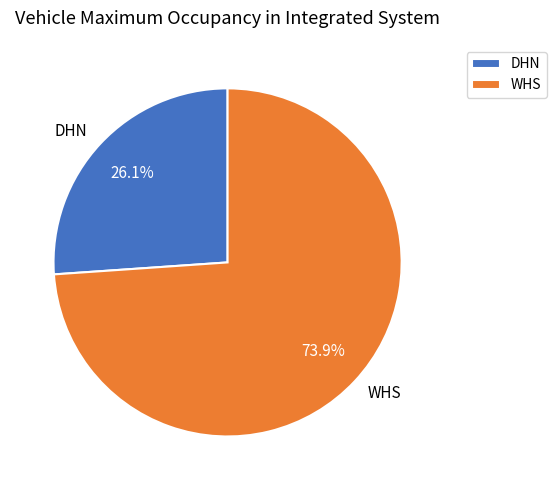

To the nearest percent, what is the difference between the DHN and WHS slice percentages?

48%